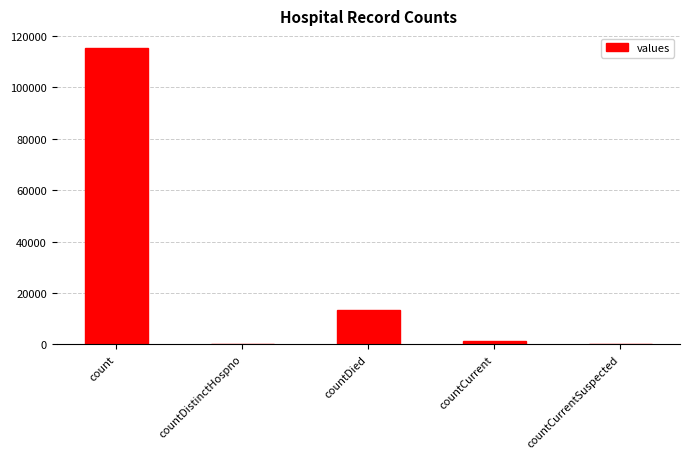

What is the sum of the values at countCurrent and countCurrentSuspected?

1383